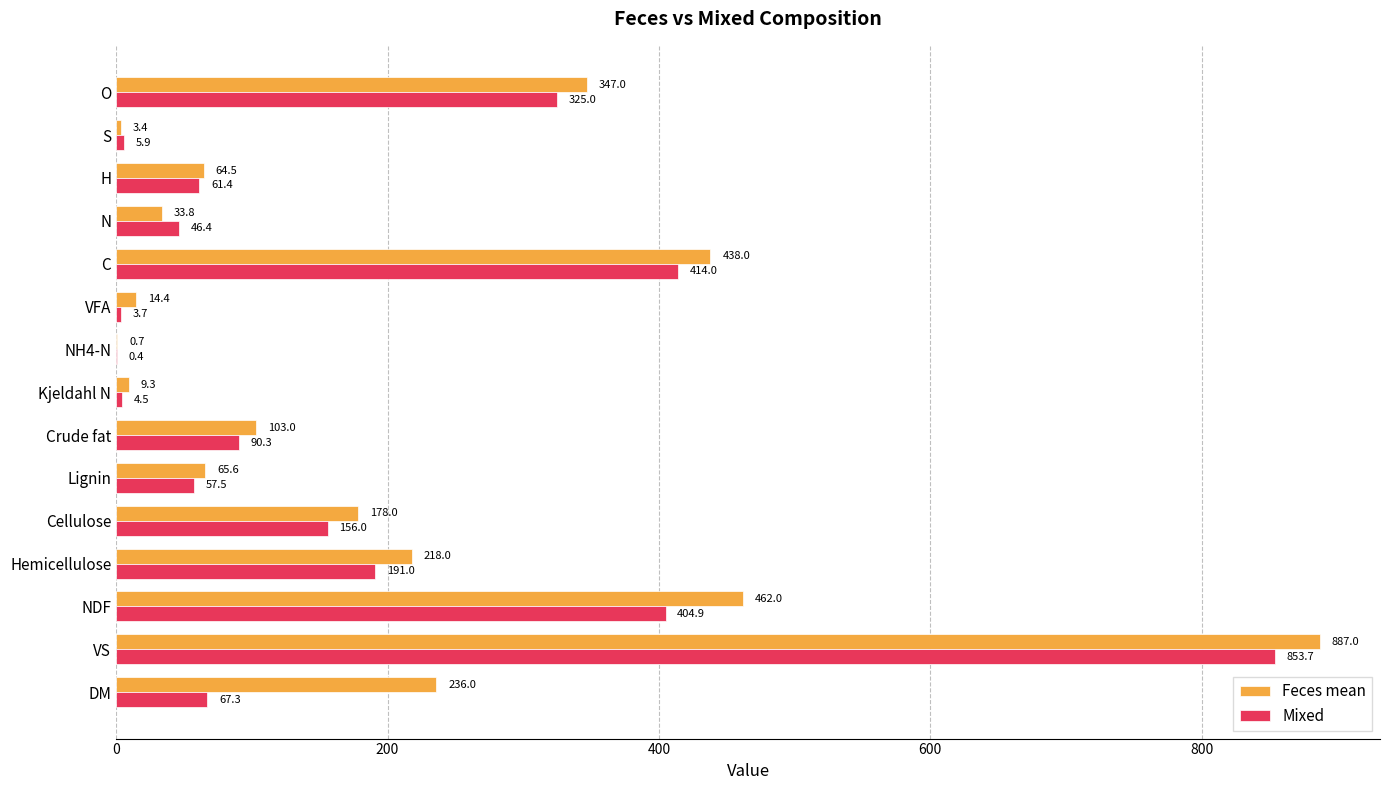

The value of Mixed at NDF is 720.6. True or false?

False